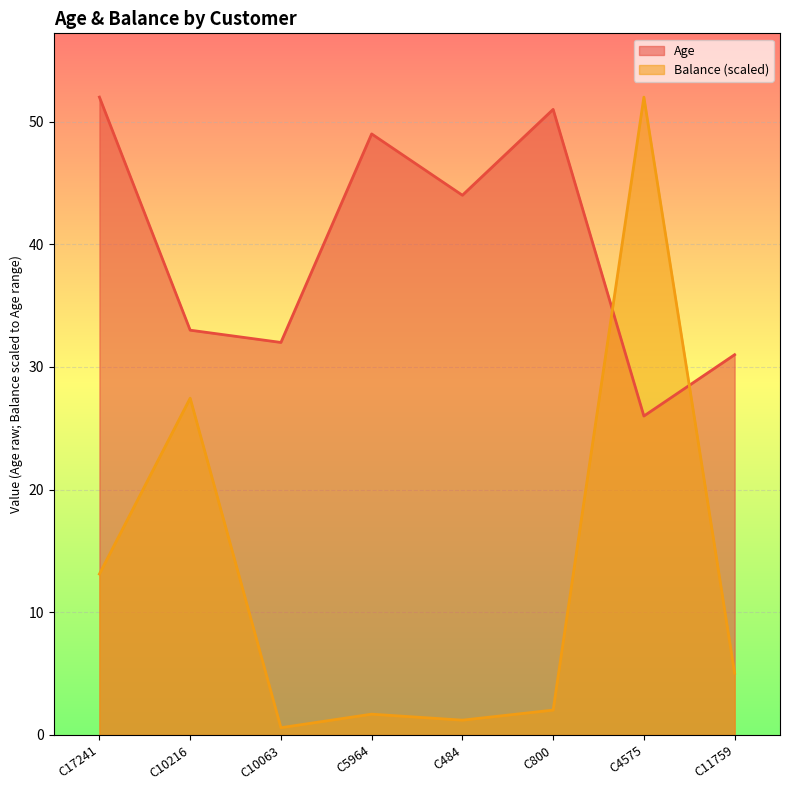

Reading left to right, extract all data points from this chart.

Age: C17241=52.0	C10216=33.0	C10063=32.0	C5964=49.0	C484=44.0	C800=51.0	C4575=26.0	C11759=31.0
Balance: C17241=13.1	C10216=27.5	C10063=0.6	C5964=1.7	C484=1.2	C800=2.0	C4575=52.0	C11759=5.0